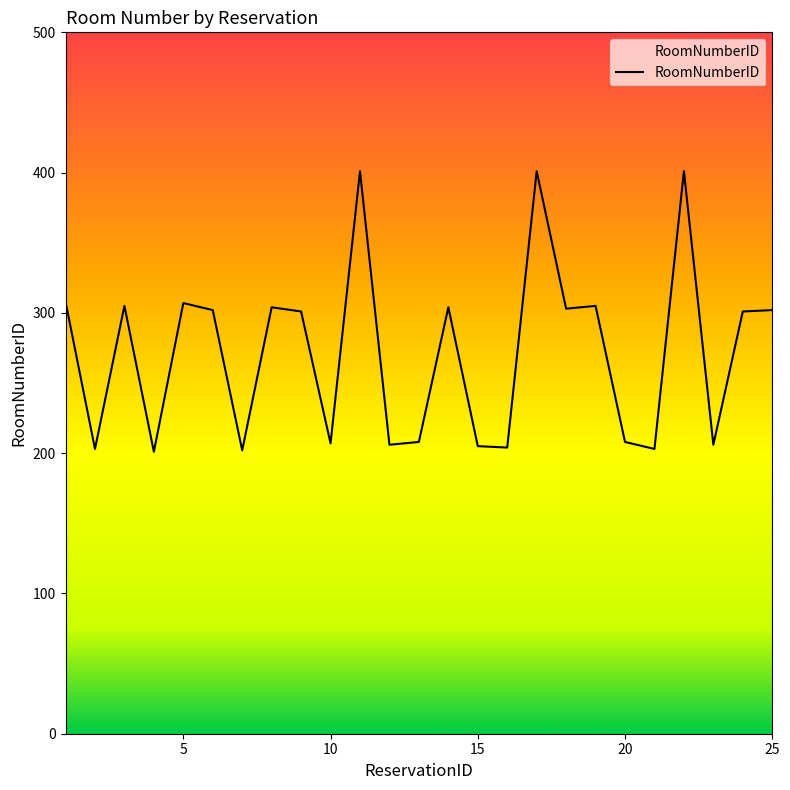

What is the difference between the maximum and minimum values?

200